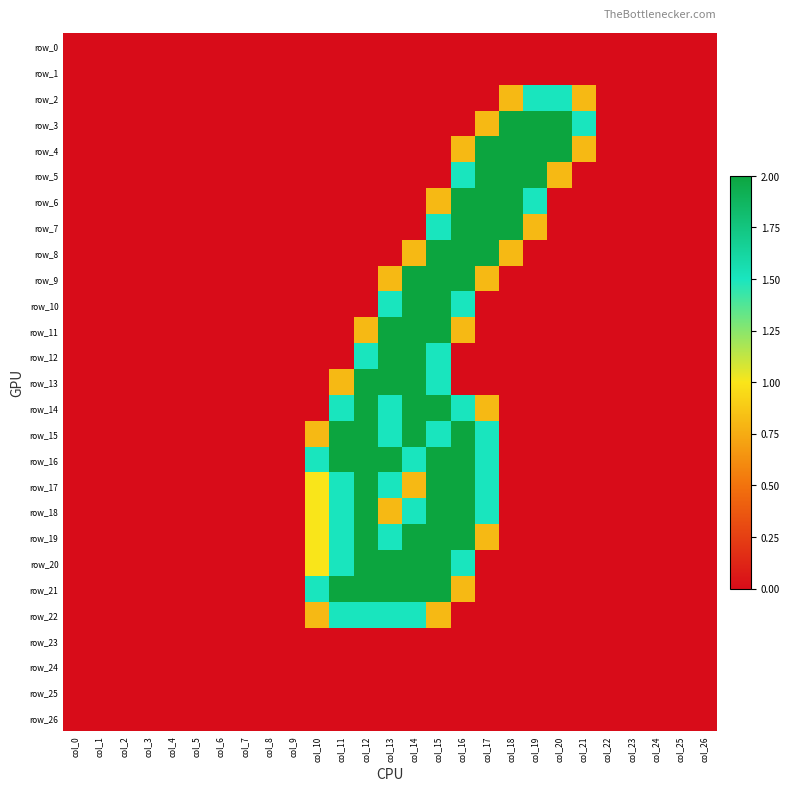

Reading left to right, list all the values displayed in this chart.

row_0: col_0=0.0	col_1=0.0	col_2=0.0	col_3=0.0	col_4=0.0	col_5=0.0	col_6=0.0	col_7=0.0	col_8=0.0	col_9=0.0	col_10=0.0	col_11=0.0	col_12=0.0	col_13=0.0	col_14=0.0	col_15=0.0	col_16=0.0	col_17=0.0	col_18=0.0	col_19=0.0	col_20=0.0	col_21=0.0	col_22=0.0	col_23=0.0	col_24=0.0	col_25=0.0	col_26=0.0
row_1: col_0=0.0	col_1=0.0	col_2=0.0	col_3=0.0	col_4=0.0	col_5=0.0	col_6=0.0	col_7=0.0	col_8=0.0	col_9=0.0	col_10=0.0	col_11=0.0	col_12=0.0	col_13=0.0	col_14=0.0	col_15=0.0	col_16=0.0	col_17=0.0	col_18=0.0	col_19=0.0	col_20=0.0	col_21=0.0	col_22=0.0	col_23=0.0	col_24=0.0	col_25=0.0	col_26=0.0
row_2: col_0=0.0	col_1=0.0	col_2=0.0	col_3=0.0	col_4=0.0	col_5=0.0	col_6=0.0	col_7=0.0	col_8=0.0	col_9=0.0	col_10=0.0	col_11=0.0	col_12=0.0	col_13=0.0	col_14=0.0	col_15=0.0	col_16=0.0	col_17=0.0	col_18=0.8	col_19=1.5	col_20=1.5	col_21=0.8	col_22=0.0	col_23=0.0	col_24=0.0	col_25=0.0	col_26=0.0
row_3: col_0=0.0	col_1=0.0	col_2=0.0	col_3=0.0	col_4=0.0	col_5=0.0	col_6=0.0	col_7=0.0	col_8=0.0	col_9=0.0	col_10=0.0	col_11=0.0	col_12=0.0	col_13=0.0	col_14=0.0	col_15=0.0	col_16=0.0	col_17=0.8	col_18=2.0	col_19=2.0	col_20=2.0	col_21=1.5	col_22=0.0	col_23=0.0	col_24=0.0	col_25=0.0	col_26=0.0
row_4: col_0=0.0	col_1=0.0	col_2=0.0	col_3=0.0	col_4=0.0	col_5=0.0	col_6=0.0	col_7=0.0	col_8=0.0	col_9=0.0	col_10=0.0	col_11=0.0	col_12=0.0	col_13=0.0	col_14=0.0	col_15=0.0	col_16=0.8	col_17=2.0	col_18=2.0	col_19=2.0	col_20=2.0	col_21=0.8	col_22=0.0	col_23=0.0	col_24=0.0	col_25=0.0	col_26=0.0
row_5: col_0=0.0	col_1=0.0	col_2=0.0	col_3=0.0	col_4=0.0	col_5=0.0	col_6=0.0	col_7=0.0	col_8=0.0	col_9=0.0	col_10=0.0	col_11=0.0	col_12=0.0	col_13=0.0	col_14=0.0	col_15=0.0	col_16=1.5	col_17=2.0	col_18=2.0	col_19=2.0	col_20=0.8	col_21=0.0	col_22=0.0	col_23=0.0	col_24=0.0	col_25=0.0	col_26=0.0
row_6: col_0=0.0	col_1=0.0	col_2=0.0	col_3=0.0	col_4=0.0	col_5=0.0	col_6=0.0	col_7=0.0	col_8=0.0	col_9=0.0	col_10=0.0	col_11=0.0	col_12=0.0	col_13=0.0	col_14=0.0	col_15=0.8	col_16=2.0	col_17=2.0	col_18=2.0	col_19=1.5	col_20=0.0	col_21=0.0	col_22=0.0	col_23=0.0	col_24=0.0	col_25=0.0	col_26=0.0
row_7: col_0=0.0	col_1=0.0	col_2=0.0	col_3=0.0	col_4=0.0	col_5=0.0	col_6=0.0	col_7=0.0	col_8=0.0	col_9=0.0	col_10=0.0	col_11=0.0	col_12=0.0	col_13=0.0	col_14=0.0	col_15=1.5	col_16=2.0	col_17=2.0	col_18=2.0	col_19=0.8	col_20=0.0	col_21=0.0	col_22=0.0	col_23=0.0	col_24=0.0	col_25=0.0	col_26=0.0
row_8: col_0=0.0	col_1=0.0	col_2=0.0	col_3=0.0	col_4=0.0	col_5=0.0	col_6=0.0	col_7=0.0	col_8=0.0	col_9=0.0	col_10=0.0	col_11=0.0	col_12=0.0	col_13=0.0	col_14=0.8	col_15=2.0	col_16=2.0	col_17=2.0	col_18=0.8	col_19=0.0	col_20=0.0	col_21=0.0	col_22=0.0	col_23=0.0	col_24=0.0	col_25=0.0	col_26=0.0
row_9: col_0=0.0	col_1=0.0	col_2=0.0	col_3=0.0	col_4=0.0	col_5=0.0	col_6=0.0	col_7=0.0	col_8=0.0	col_9=0.0	col_10=0.0	col_11=0.0	col_12=0.0	col_13=0.8	col_14=2.0	col_15=2.0	col_16=2.0	col_17=0.8	col_18=0.0	col_19=0.0	col_20=0.0	col_21=0.0	col_22=0.0	col_23=0.0	col_24=0.0	col_25=0.0	col_26=0.0
row_10: col_0=0.0	col_1=0.0	col_2=0.0	col_3=0.0	col_4=0.0	col_5=0.0	col_6=0.0	col_7=0.0	col_8=0.0	col_9=0.0	col_10=0.0	col_11=0.0	col_12=0.0	col_13=1.5	col_14=2.0	col_15=2.0	col_16=1.5	col_17=0.0	col_18=0.0	col_19=0.0	col_20=0.0	col_21=0.0	col_22=0.0	col_23=0.0	col_24=0.0	col_25=0.0	col_26=0.0
row_11: col_0=0.0	col_1=0.0	col_2=0.0	col_3=0.0	col_4=0.0	col_5=0.0	col_6=0.0	col_7=0.0	col_8=0.0	col_9=0.0	col_10=0.0	col_11=0.0	col_12=0.8	col_13=2.0	col_14=2.0	col_15=2.0	col_16=0.8	col_17=0.0	col_18=0.0	col_19=0.0	col_20=0.0	col_21=0.0	col_22=0.0	col_23=0.0	col_24=0.0	col_25=0.0	col_26=0.0
row_12: col_0=0.0	col_1=0.0	col_2=0.0	col_3=0.0	col_4=0.0	col_5=0.0	col_6=0.0	col_7=0.0	col_8=0.0	col_9=0.0	col_10=0.0	col_11=0.0	col_12=1.5	col_13=2.0	col_14=2.0	col_15=1.5	col_16=0.0	col_17=0.0	col_18=0.0	col_19=0.0	col_20=0.0	col_21=0.0	col_22=0.0	col_23=0.0	col_24=0.0	col_25=0.0	col_26=0.0
row_13: col_0=0.0	col_1=0.0	col_2=0.0	col_3=0.0	col_4=0.0	col_5=0.0	col_6=0.0	col_7=0.0	col_8=0.0	col_9=0.0	col_10=0.0	col_11=0.8	col_12=2.0	col_13=2.0	col_14=2.0	col_15=1.5	col_16=0.0	col_17=0.0	col_18=0.0	col_19=0.0	col_20=0.0	col_21=0.0	col_22=0.0	col_23=0.0	col_24=0.0	col_25=0.0	col_26=0.0
row_14: col_0=0.0	col_1=0.0	col_2=0.0	col_3=0.0	col_4=0.0	col_5=0.0	col_6=0.0	col_7=0.0	col_8=0.0	col_9=0.0	col_10=0.0	col_11=1.5	col_12=2.0	col_13=1.5	col_14=2.0	col_15=2.0	col_16=1.5	col_17=0.8	col_18=0.0	col_19=0.0	col_20=0.0	col_21=0.0	col_22=0.0	col_23=0.0	col_24=0.0	col_25=0.0	col_26=0.0
row_15: col_0=0.0	col_1=0.0	col_2=0.0	col_3=0.0	col_4=0.0	col_5=0.0	col_6=0.0	col_7=0.0	col_8=0.0	col_9=0.0	col_10=0.8	col_11=2.0	col_12=2.0	col_13=1.5	col_14=2.0	col_15=1.5	col_16=2.0	col_17=1.5	col_18=0.0	col_19=0.0	col_20=0.0	col_21=0.0	col_22=0.0	col_23=0.0	col_24=0.0	col_25=0.0	col_26=0.0
row_16: col_0=0.0	col_1=0.0	col_2=0.0	col_3=0.0	col_4=0.0	col_5=0.0	col_6=0.0	col_7=0.0	col_8=0.0	col_9=0.0	col_10=1.5	col_11=2.0	col_12=2.0	col_13=2.0	col_14=1.5	col_15=2.0	col_16=2.0	col_17=1.5	col_18=0.0	col_19=0.0	col_20=0.0	col_21=0.0	col_22=0.0	col_23=0.0	col_24=0.0	col_25=0.0	col_26=0.0
row_17: col_0=0.0	col_1=0.0	col_2=0.0	col_3=0.0	col_4=0.0	col_5=0.0	col_6=0.0	col_7=0.0	col_8=0.0	col_9=0.0	col_10=1.0	col_11=1.5	col_12=2.0	col_13=1.5	col_14=0.8	col_15=2.0	col_16=2.0	col_17=1.5	col_18=0.0	col_19=0.0	col_20=0.0	col_21=0.0	col_22=0.0	col_23=0.0	col_24=0.0	col_25=0.0	col_26=0.0
row_18: col_0=0.0	col_1=0.0	col_2=0.0	col_3=0.0	col_4=0.0	col_5=0.0	col_6=0.0	col_7=0.0	col_8=0.0	col_9=0.0	col_10=1.0	col_11=1.5	col_12=2.0	col_13=0.8	col_14=1.5	col_15=2.0	col_16=2.0	col_17=1.5	col_18=0.0	col_19=0.0	col_20=0.0	col_21=0.0	col_22=0.0	col_23=0.0	col_24=0.0	col_25=0.0	col_26=0.0
row_19: col_0=0.0	col_1=0.0	col_2=0.0	col_3=0.0	col_4=0.0	col_5=0.0	col_6=0.0	col_7=0.0	col_8=0.0	col_9=0.0	col_10=1.0	col_11=1.5	col_12=2.0	col_13=1.5	col_14=2.0	col_15=2.0	col_16=2.0	col_17=0.8	col_18=0.0	col_19=0.0	col_20=0.0	col_21=0.0	col_22=0.0	col_23=0.0	col_24=0.0	col_25=0.0	col_26=0.0
row_20: col_0=0.0	col_1=0.0	col_2=0.0	col_3=0.0	col_4=0.0	col_5=0.0	col_6=0.0	col_7=0.0	col_8=0.0	col_9=0.0	col_10=1.0	col_11=1.5	col_12=2.0	col_13=2.0	col_14=2.0	col_15=2.0	col_16=1.5	col_17=0.0	col_18=0.0	col_19=0.0	col_20=0.0	col_21=0.0	col_22=0.0	col_23=0.0	col_24=0.0	col_25=0.0	col_26=0.0
row_21: col_0=0.0	col_1=0.0	col_2=0.0	col_3=0.0	col_4=0.0	col_5=0.0	col_6=0.0	col_7=0.0	col_8=0.0	col_9=0.0	col_10=1.5	col_11=2.0	col_12=2.0	col_13=2.0	col_14=2.0	col_15=2.0	col_16=0.8	col_17=0.0	col_18=0.0	col_19=0.0	col_20=0.0	col_21=0.0	col_22=0.0	col_23=0.0	col_24=0.0	col_25=0.0	col_26=0.0
row_22: col_0=0.0	col_1=0.0	col_2=0.0	col_3=0.0	col_4=0.0	col_5=0.0	col_6=0.0	col_7=0.0	col_8=0.0	col_9=0.0	col_10=0.8	col_11=1.5	col_12=1.5	col_13=1.5	col_14=1.5	col_15=0.8	col_16=0.0	col_17=0.0	col_18=0.0	col_19=0.0	col_20=0.0	col_21=0.0	col_22=0.0	col_23=0.0	col_24=0.0	col_25=0.0	col_26=0.0
row_23: col_0=0.0	col_1=0.0	col_2=0.0	col_3=0.0	col_4=0.0	col_5=0.0	col_6=0.0	col_7=0.0	col_8=0.0	col_9=0.0	col_10=0.0	col_11=0.0	col_12=0.0	col_13=0.0	col_14=0.0	col_15=0.0	col_16=0.0	col_17=0.0	col_18=0.0	col_19=0.0	col_20=0.0	col_21=0.0	col_22=0.0	col_23=0.0	col_24=0.0	col_25=0.0	col_26=0.0
row_24: col_0=0.0	col_1=0.0	col_2=0.0	col_3=0.0	col_4=0.0	col_5=0.0	col_6=0.0	col_7=0.0	col_8=0.0	col_9=0.0	col_10=0.0	col_11=0.0	col_12=0.0	col_13=0.0	col_14=0.0	col_15=0.0	col_16=0.0	col_17=0.0	col_18=0.0	col_19=0.0	col_20=0.0	col_21=0.0	col_22=0.0	col_23=0.0	col_24=0.0	col_25=0.0	col_26=0.0
row_25: col_0=0.0	col_1=0.0	col_2=0.0	col_3=0.0	col_4=0.0	col_5=0.0	col_6=0.0	col_7=0.0	col_8=0.0	col_9=0.0	col_10=0.0	col_11=0.0	col_12=0.0	col_13=0.0	col_14=0.0	col_15=0.0	col_16=0.0	col_17=0.0	col_18=0.0	col_19=0.0	col_20=0.0	col_21=0.0	col_22=0.0	col_23=0.0	col_24=0.0	col_25=0.0	col_26=0.0
row_26: col_0=0.0	col_1=0.0	col_2=0.0	col_3=0.0	col_4=0.0	col_5=0.0	col_6=0.0	col_7=0.0	col_8=0.0	col_9=0.0	col_10=0.0	col_11=0.0	col_12=0.0	col_13=0.0	col_14=0.0	col_15=0.0	col_16=0.0	col_17=0.0	col_18=0.0	col_19=0.0	col_20=0.0	col_21=0.0	col_22=0.0	col_23=0.0	col_24=0.0	col_25=0.0	col_26=0.0